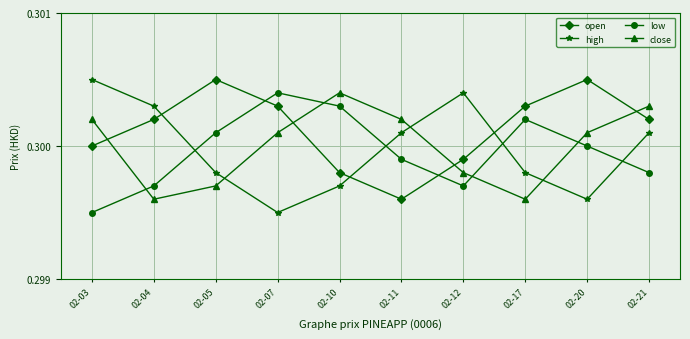

At 02-11, list the series in order from largest to smallest.

close, high, low, open